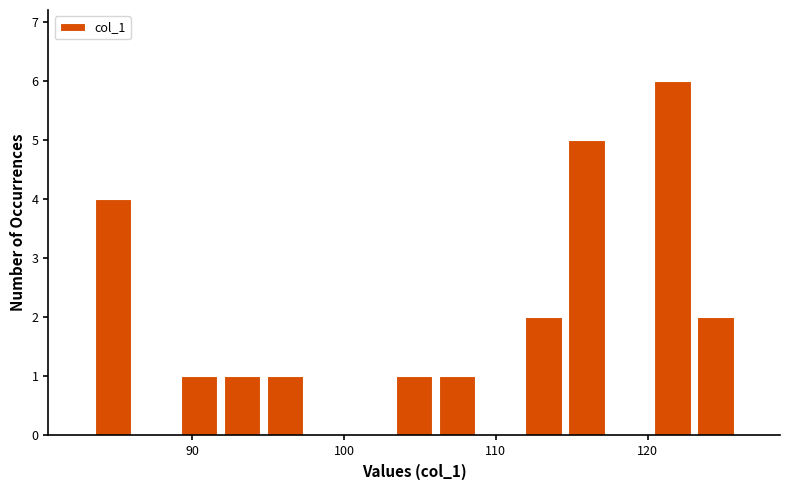

Around what value on the x-axis is the tallest bar? Give the approximate position of its centre, as read against the axis.

122